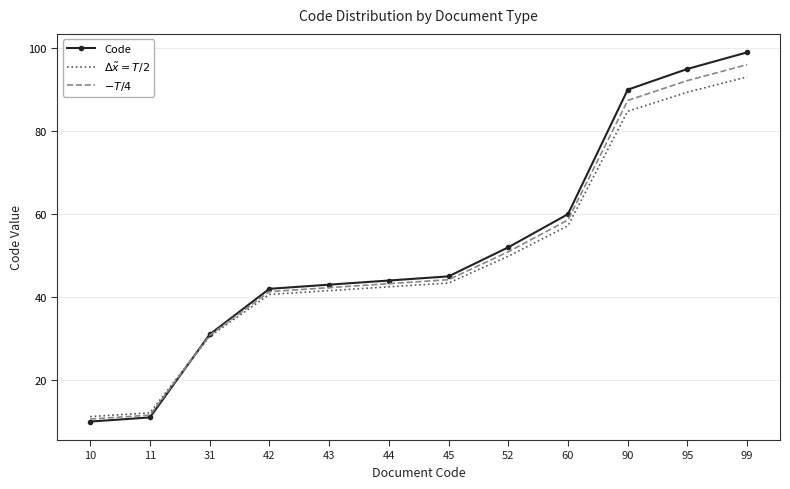

Between 10 and 99, which series saw the biggest shift?

Code